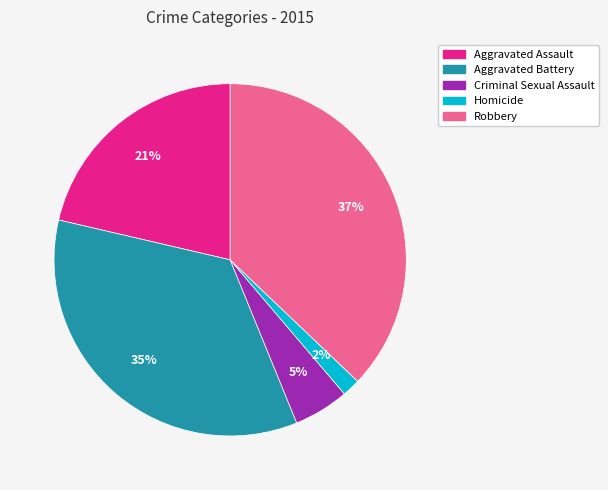

How many slices are in this pie chart?

5